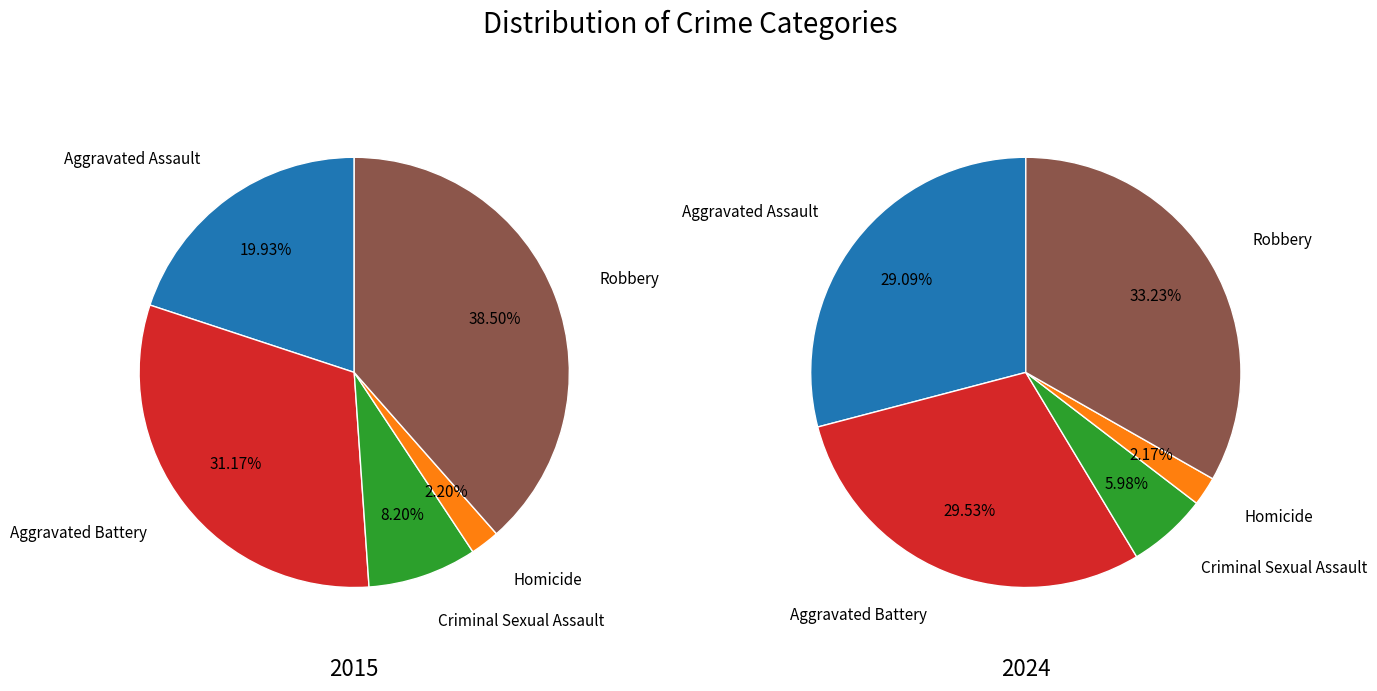

To the nearest percent, what portion does Aggravated Assault represent?

29%